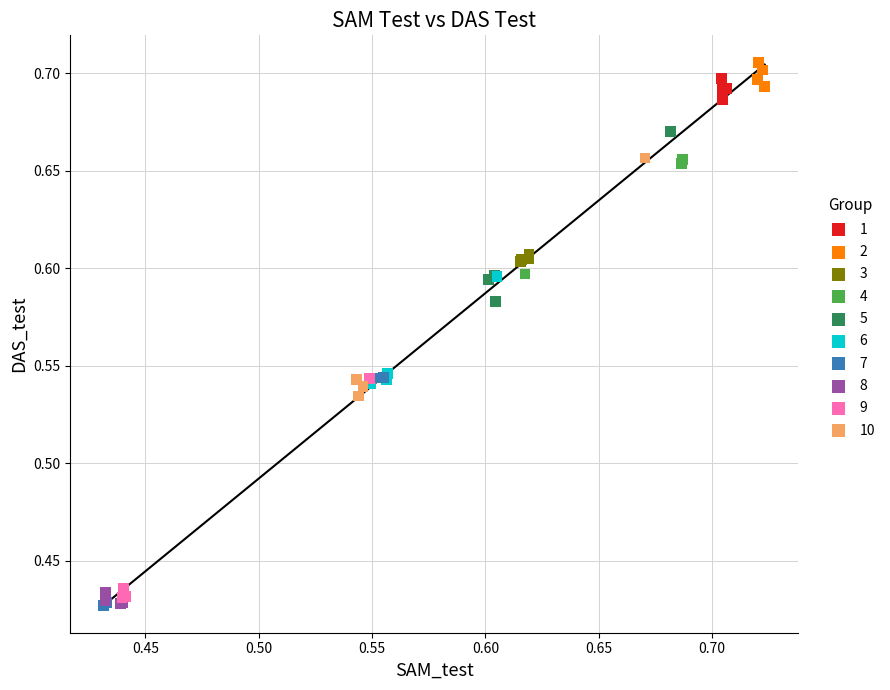

What are all the series names shown in the legend?

1, 2, 3, 4, 5, 6, 7, 8, 9, 10